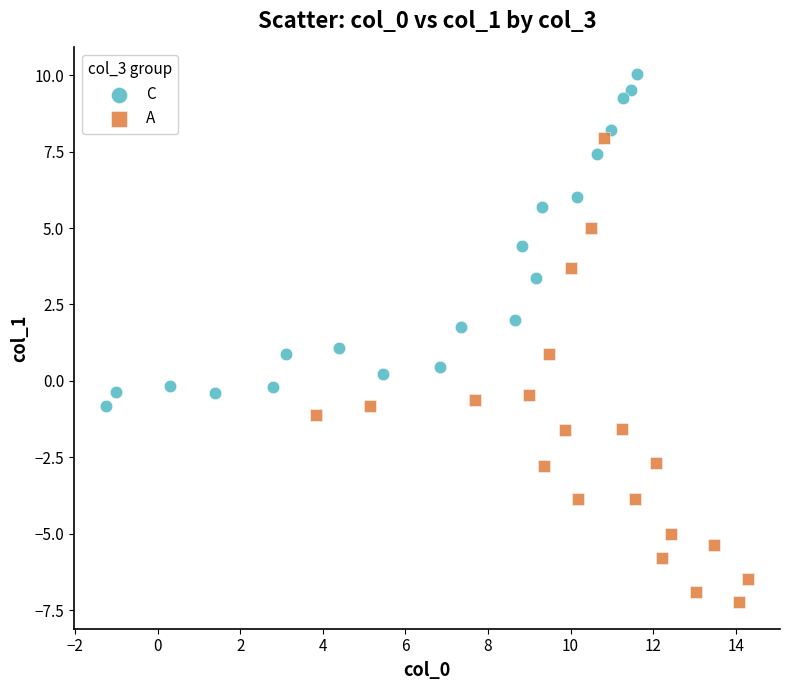

Which series reaches the maximum Y coordinate?

C